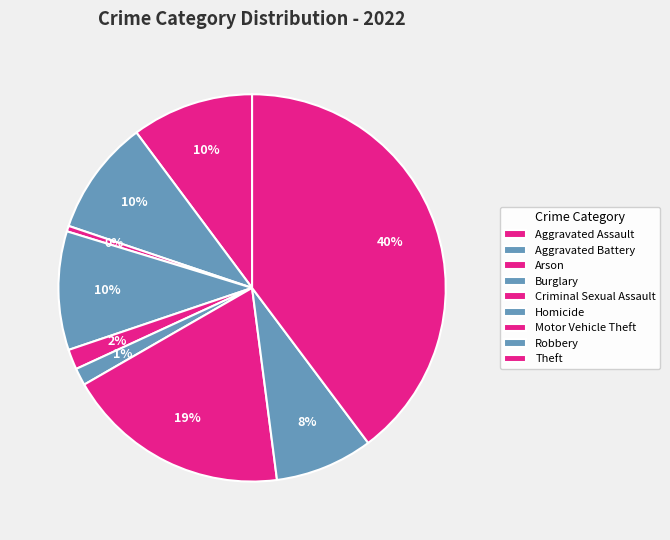

To the nearest percent, what portion does Criminal Sexual Assault represent?

2%